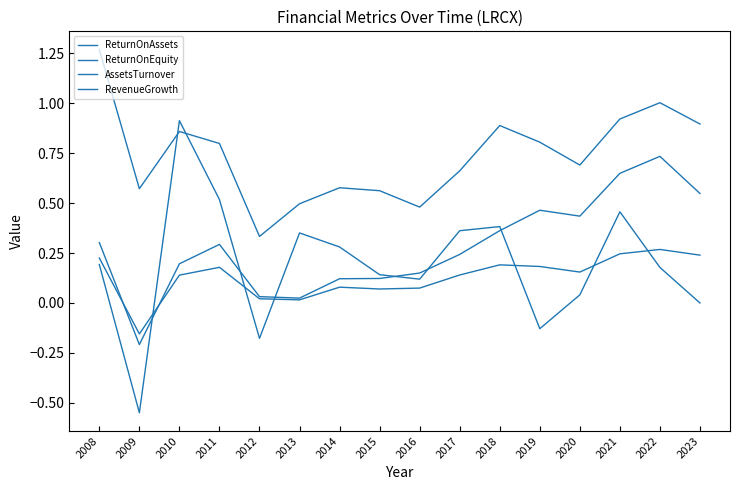

Which label corresponds to the largest value in the chart?

2008